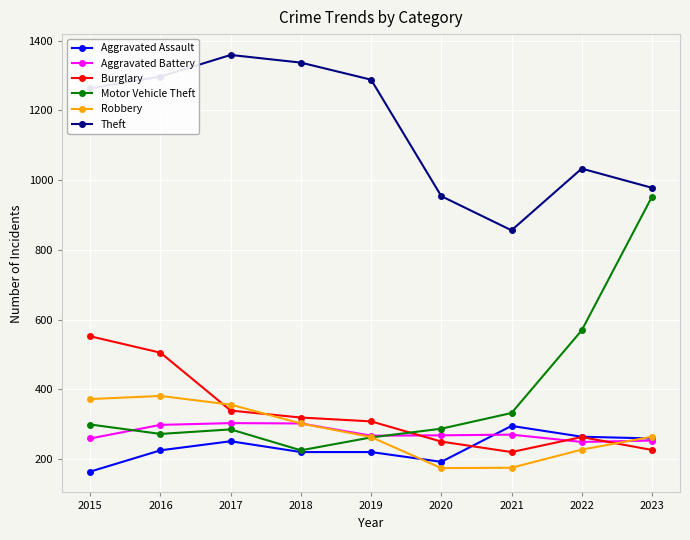

What value does the Burglary series have at 2022?

263